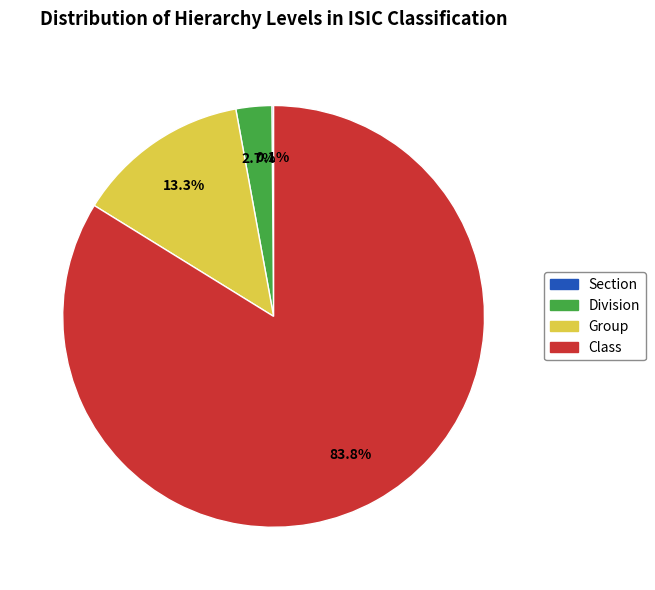

Is there a majority slice in this chart?

Yes